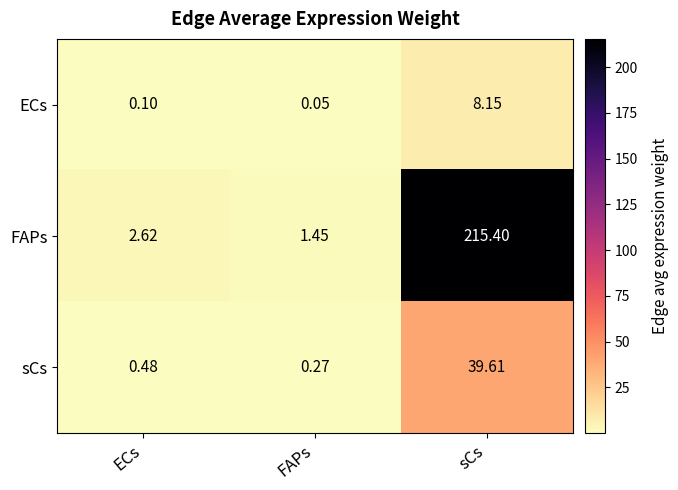

Which series has the largest range (max minus min)?

FAPs